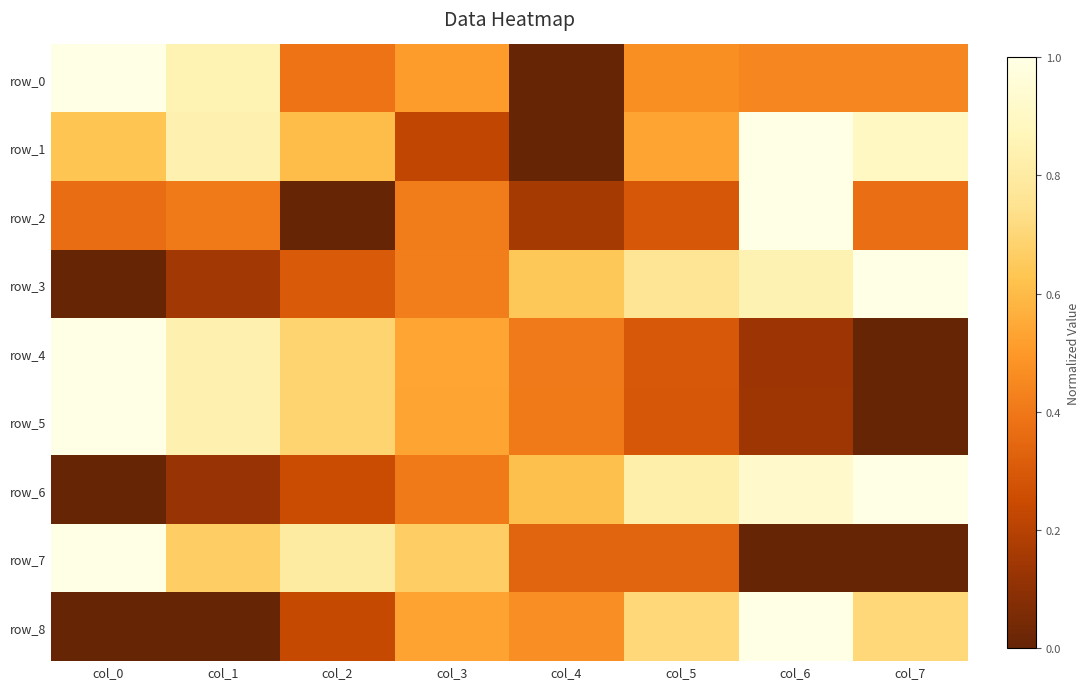

List the series in order of their peak value, highest first.

row_0, row_1, row_2, row_3, row_4, row_5, row_6, row_7, row_8